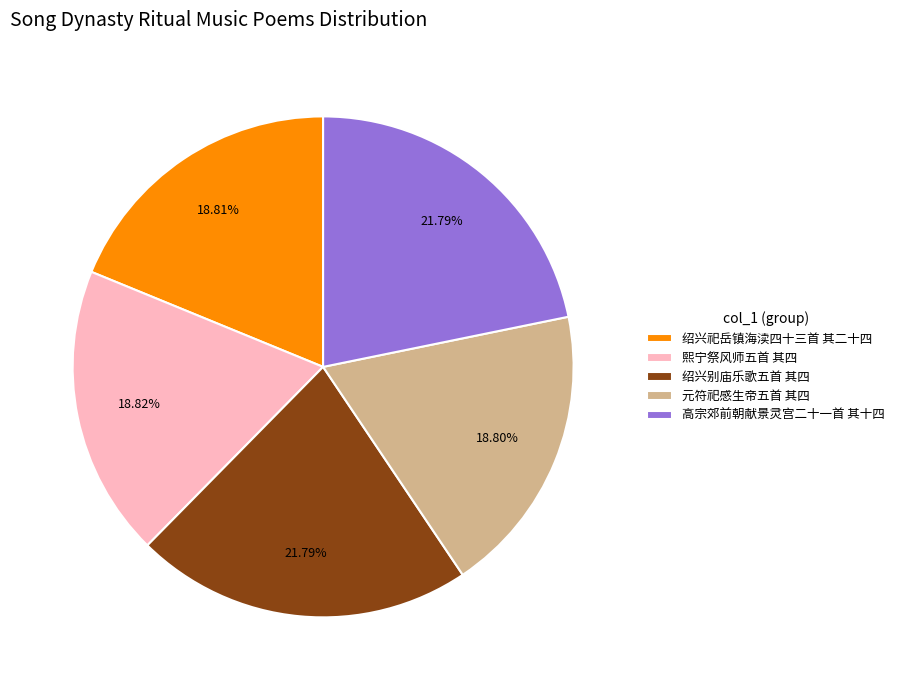

Is there any slice that represents more than half of the pie?

No